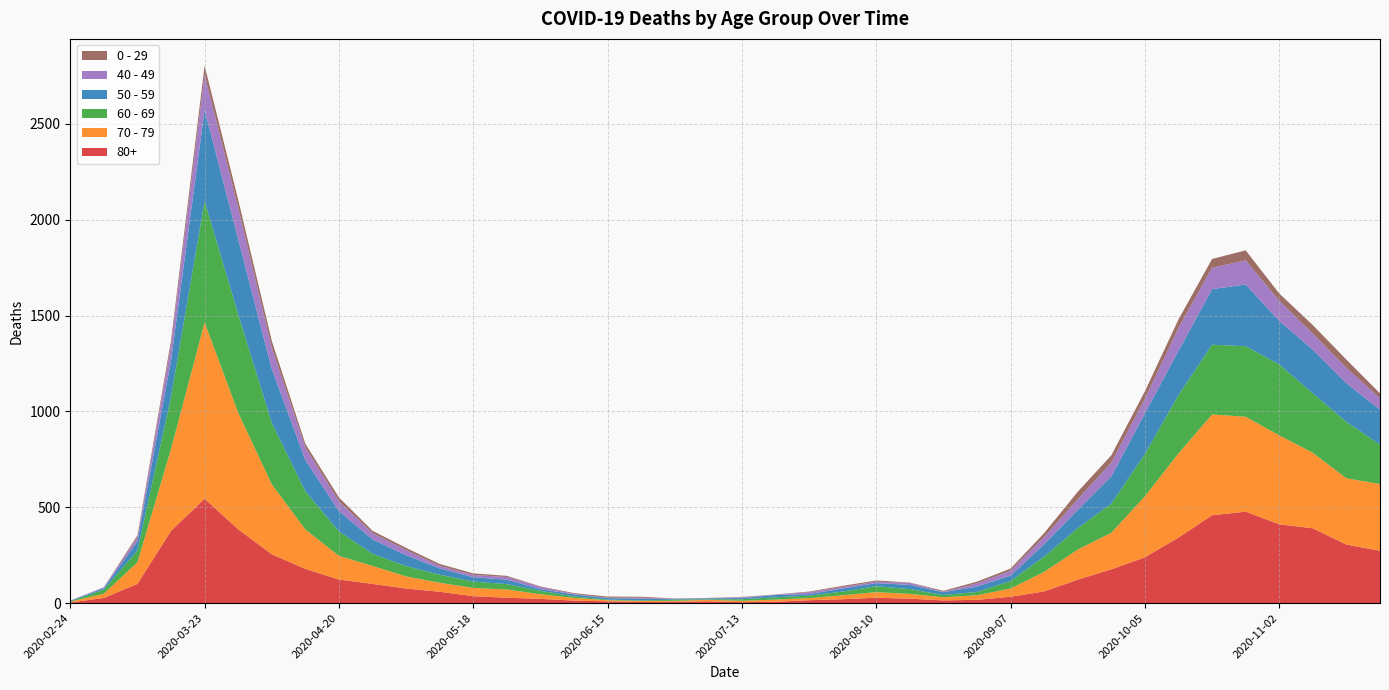

Reading left to right, transcribe all the data shown in this chart.

80+: 3	27	100	377	544	385	255	178	123	100	76	59	36	28	22	13	9	6	7	9	5	7	15	20	28	23	14	17	33	61	122	176	239	342	458	477	411	390	305	273
70 - 79: 4	22	113	427	920	608	365	206	123	94	63	47	43	43	24	14	6	5	5	8	7	11	11	21	29	25	16	24	43	102	157	191	318	439	526	495	464	394	346	348
60 - 69: 2	22	61	272	634	514	320	199	128	63	54	42	33	28	18	8	3	3	6	3	8	12	13	19	31	25	12	17	39	80	112	152	221	305	364	368	370	310	294	206
50 - 59: 3	7	48	190	475	392	281	163	106	75	57	33	23	23	9	10	8	9	3	5	6	12	8	16	16	22	15	28	28	64	95	142	212	230	290	322	227	228	202	182
40 - 49: 0	5	21	79	183	163	111	66	51	33	27	13	12	14	12	3	2	5	1	1	4	2	10	8	8	10	2	17	26	38	55	72	76	120	111	126	105	83	80	60
0 - 29: 1	0	10	25	47	42	36	19	20	12	11	10	8	6	2	4	6	5	2	1	2	1	3	6	6	2	5	9	11	20	40	38	39	44	46	52	38	45	43	25